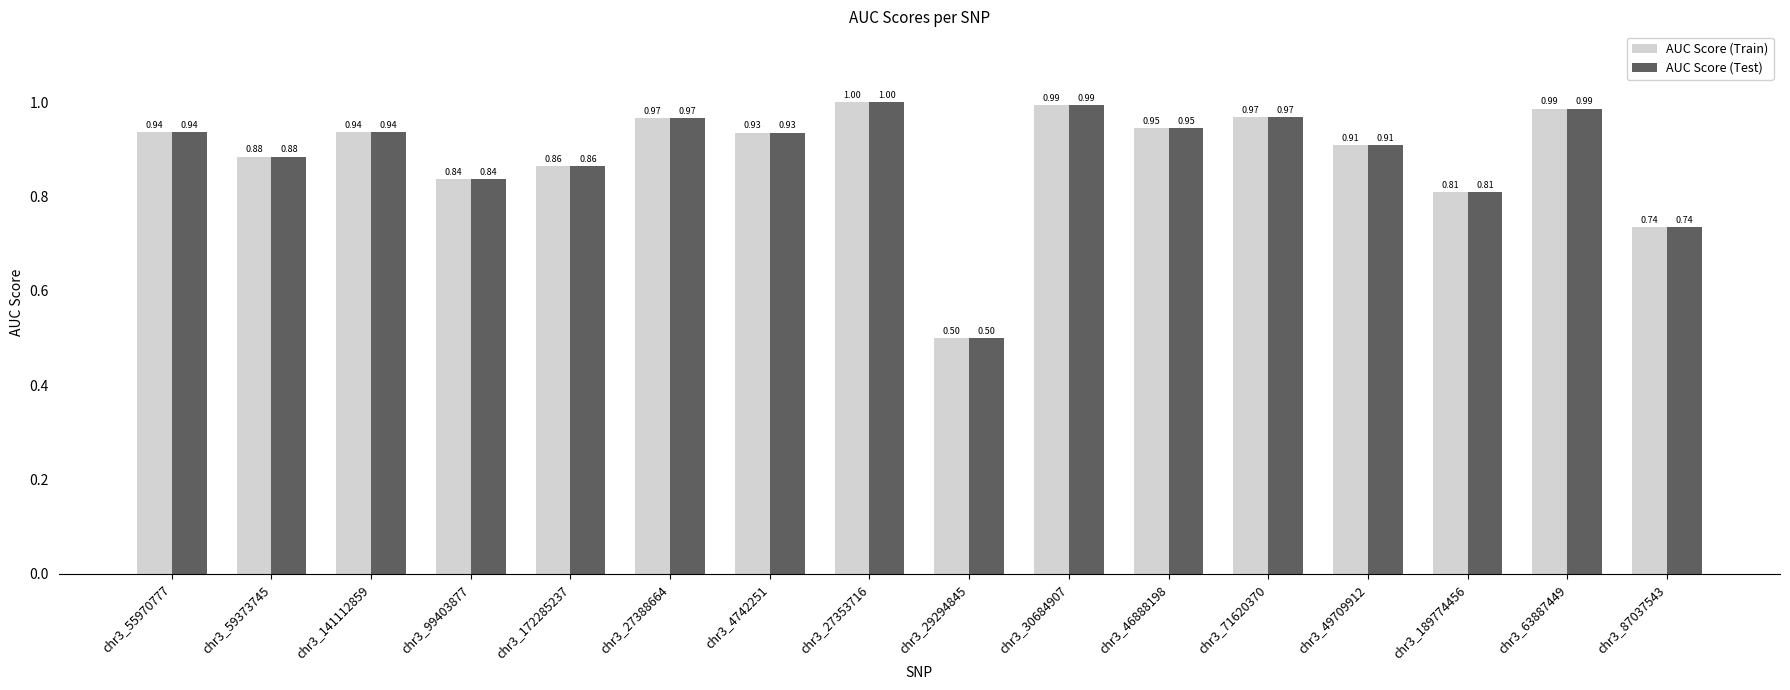

What is the sum of all AUC Score (Test) values?

14.2